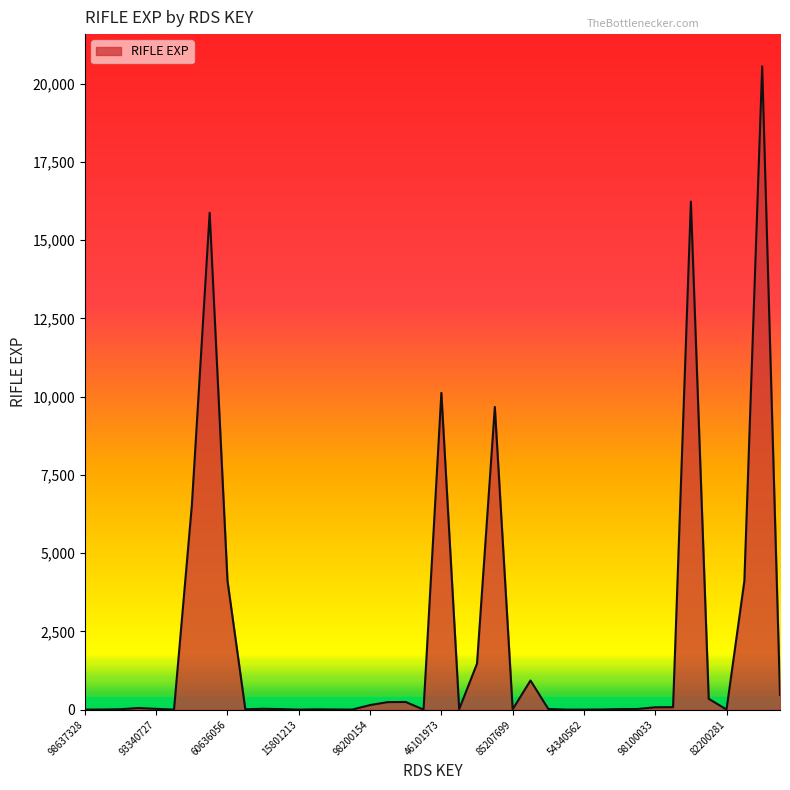

Does the chart have visible grid lines?

No